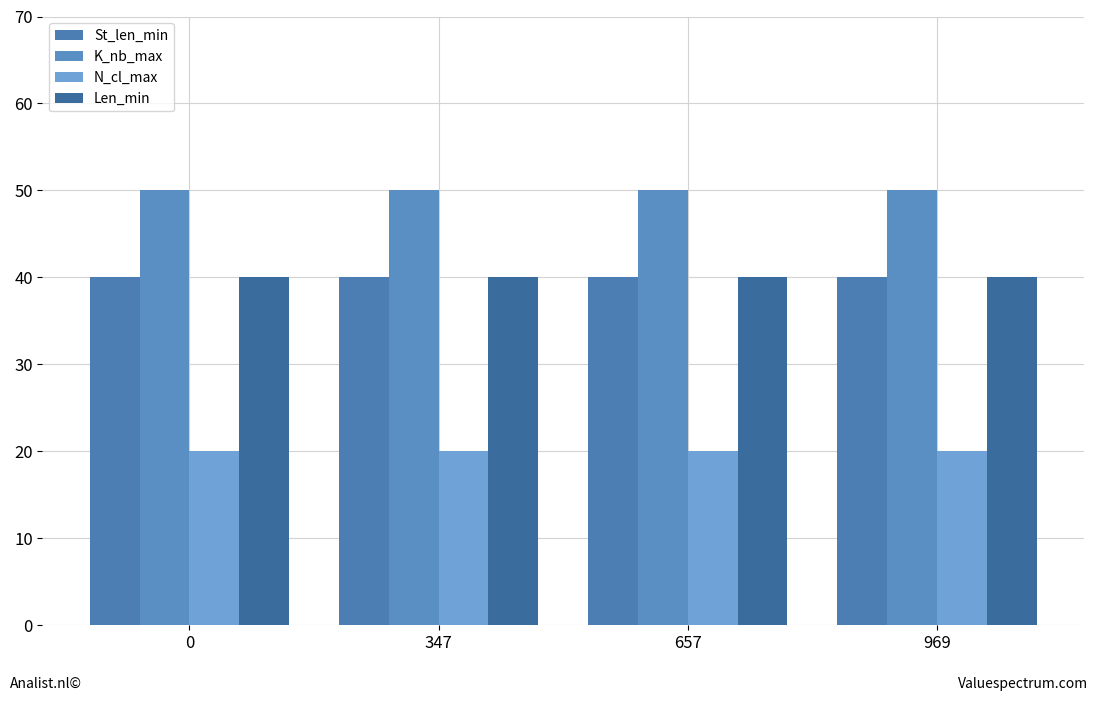

Count the number of categories in the chart.

4